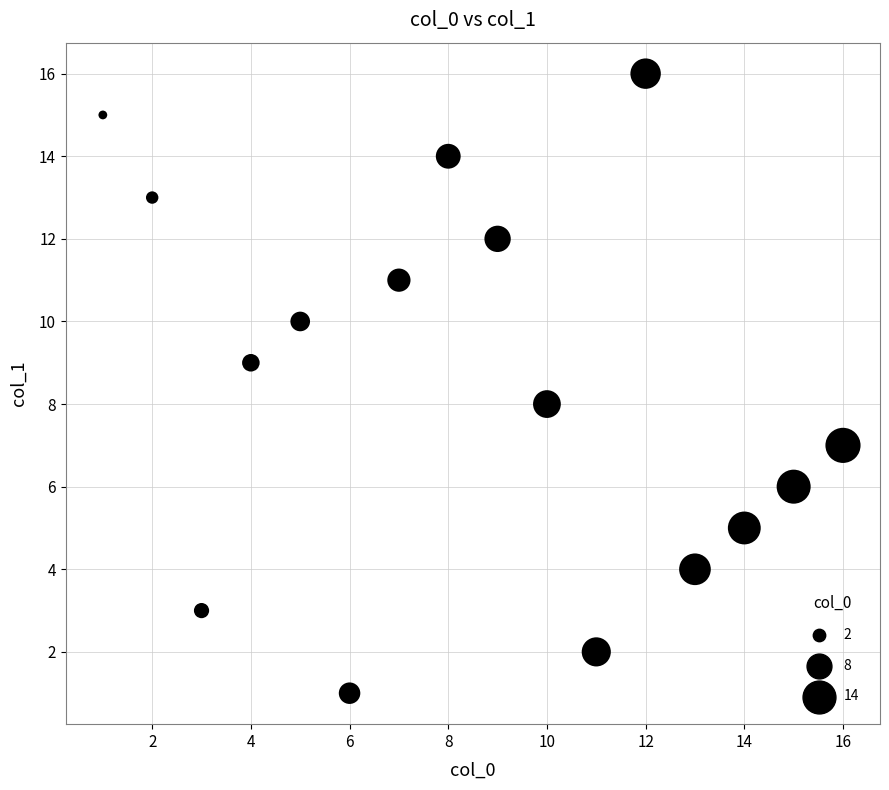

How many points are shown in the scatter plot?

16